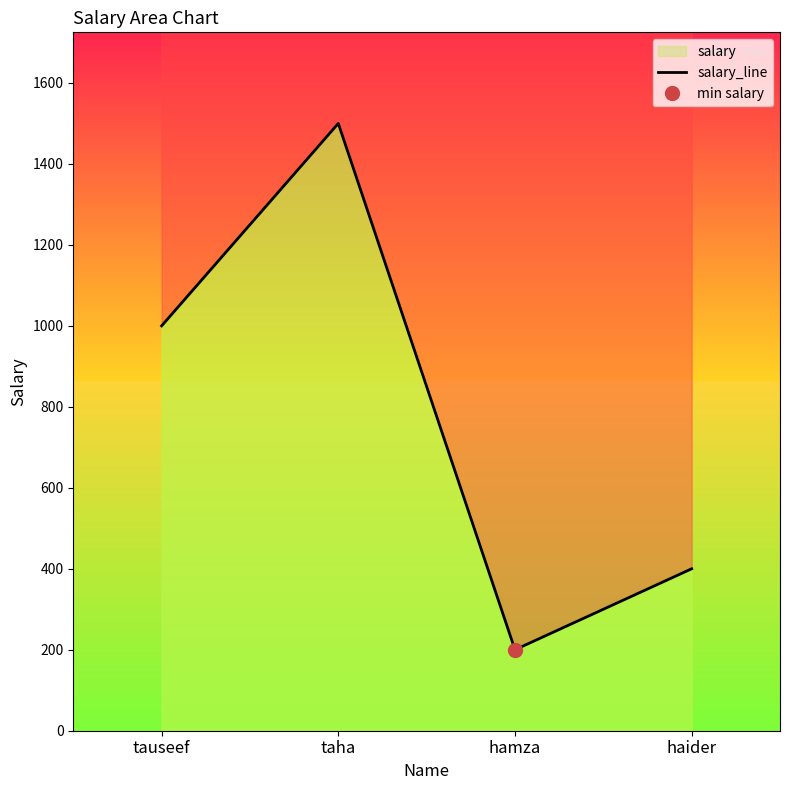

True or false: the data shows 280 at haider.

False